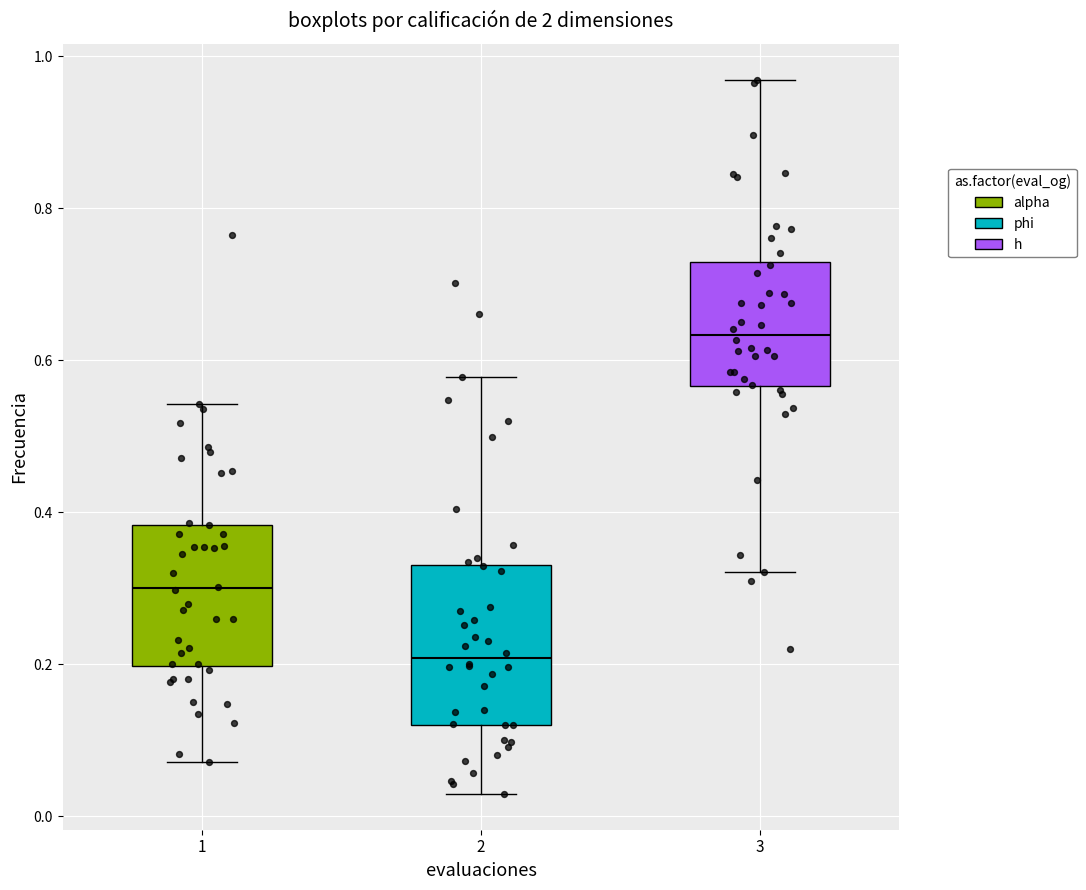

Reading left to right, read every box against the y-axis: the position of its median line, the range the box covers, and the ends of its whiskers. The values are not printed on the chart, so give them approximately, as read against the axis.

1: median 0.30, box 0.20 to 0.38, whiskers 0.08 to 0.54
2: median 0.20, box 0.12 to 0.34, whiskers 0.02 to 0.58
3: median 0.64, box 0.56 to 0.72, whiskers 0.32 to 0.96